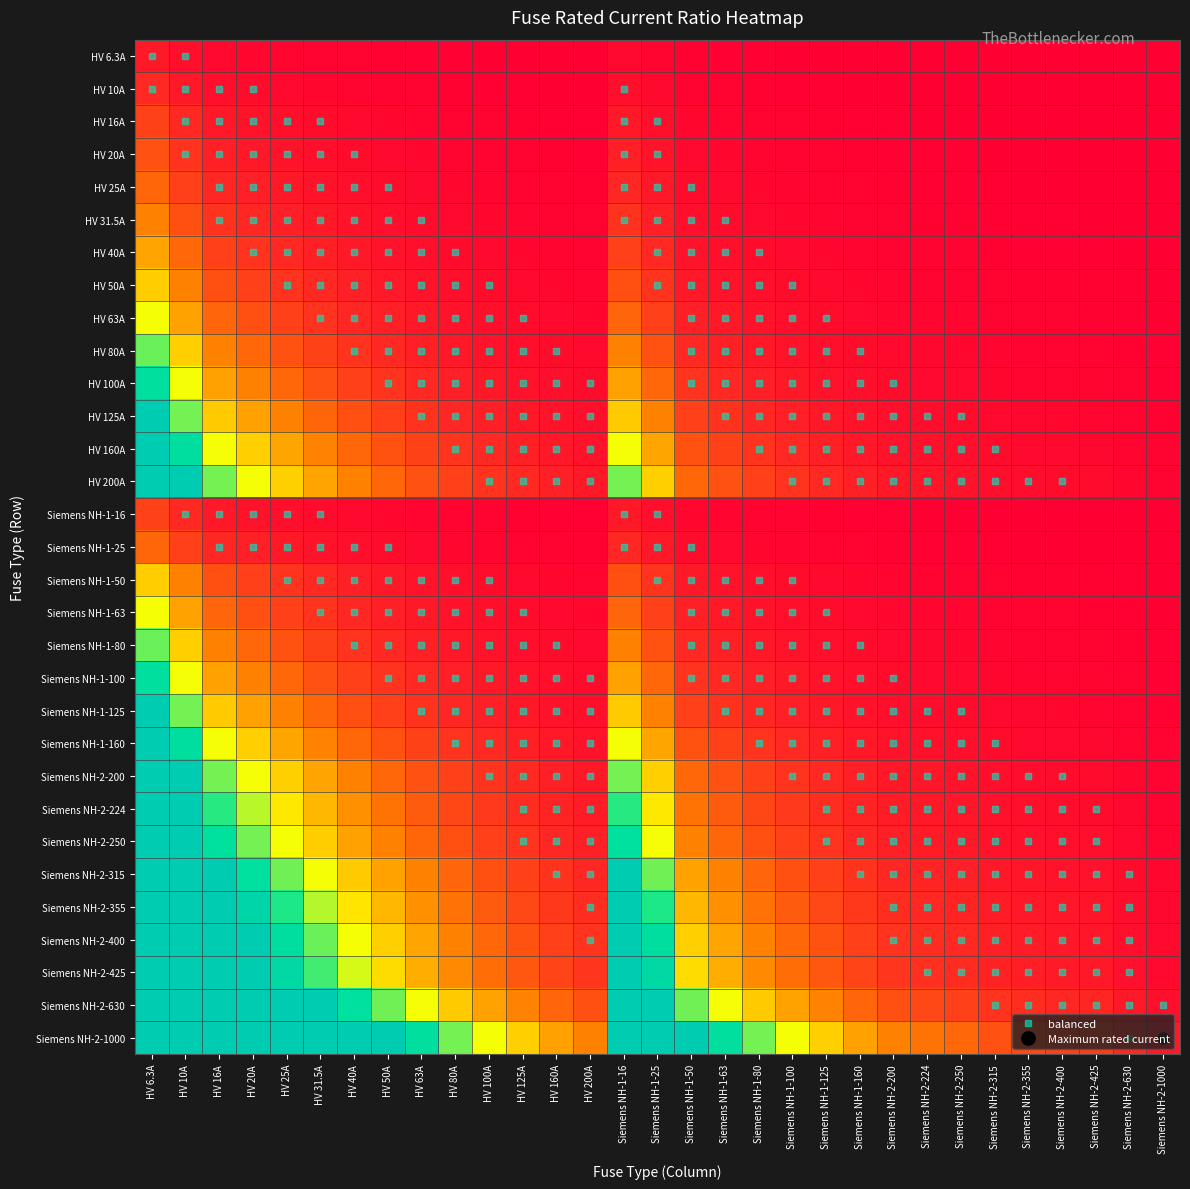

At which category does the chart reach its peak across all series?

HV 6.3A